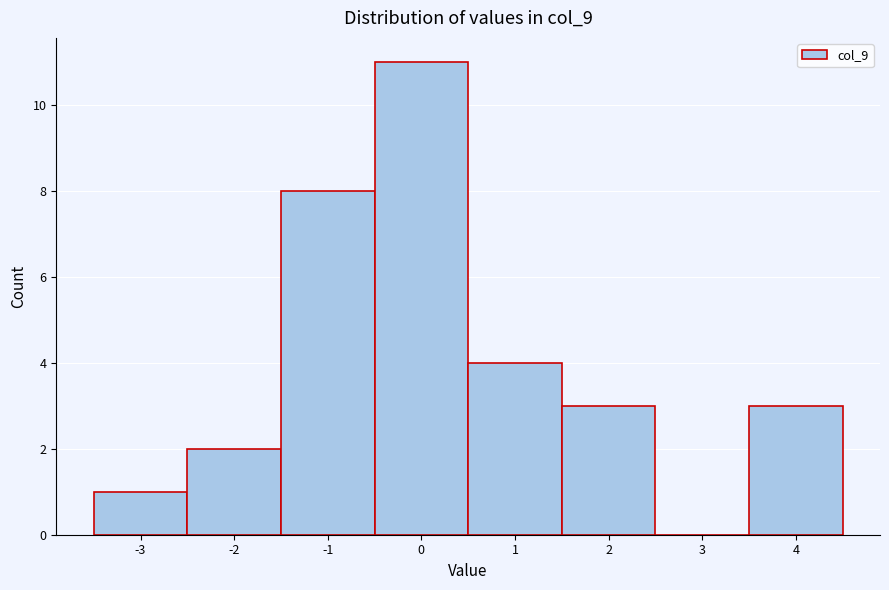

Reading left to right, list every bar in this chart as the range it spans on the x-axis followed by its height. The values are not printed on the chart, so give them approximately, as read against the axis.

-3.5 to -2.5: 1
-2.5 to -1.5: 2
-1.5 to -0.5: 8
-0.5 to 0.5: 11
0.5 to 1.5: 4
1.5 to 2.5: 3
2.5 to 3.5: 0
3.5 to 4.5: 3